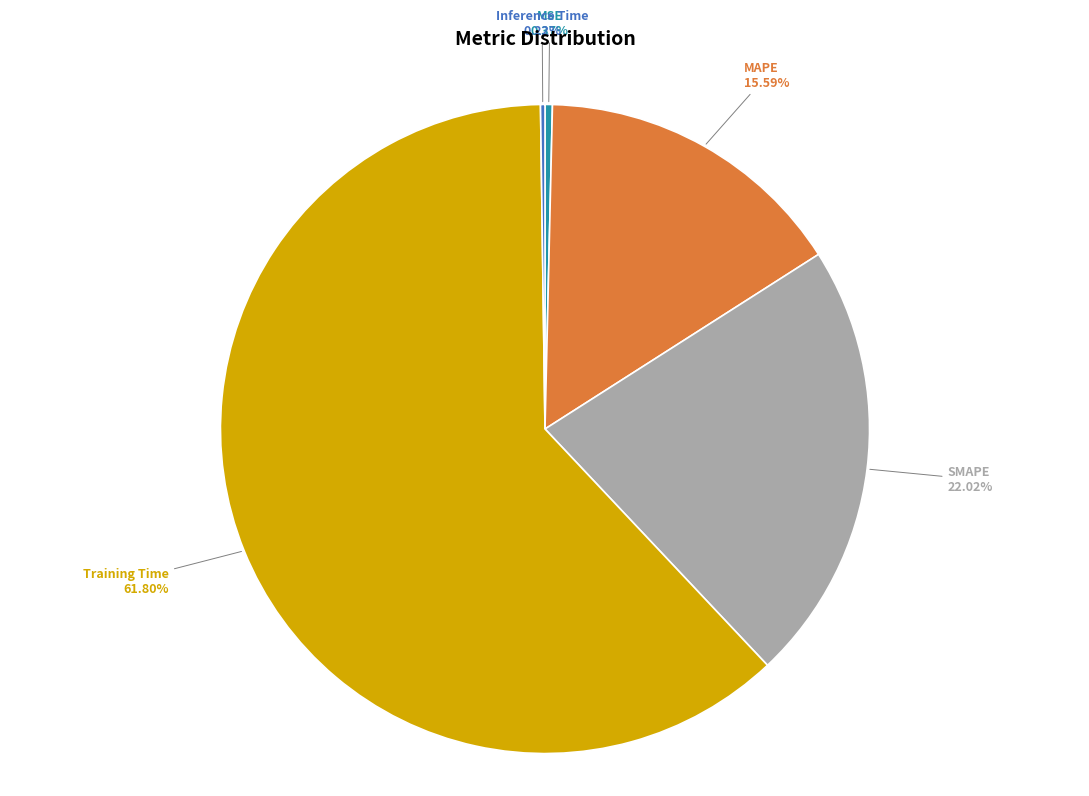

Between MAPE and MSE, which is larger?

MAPE